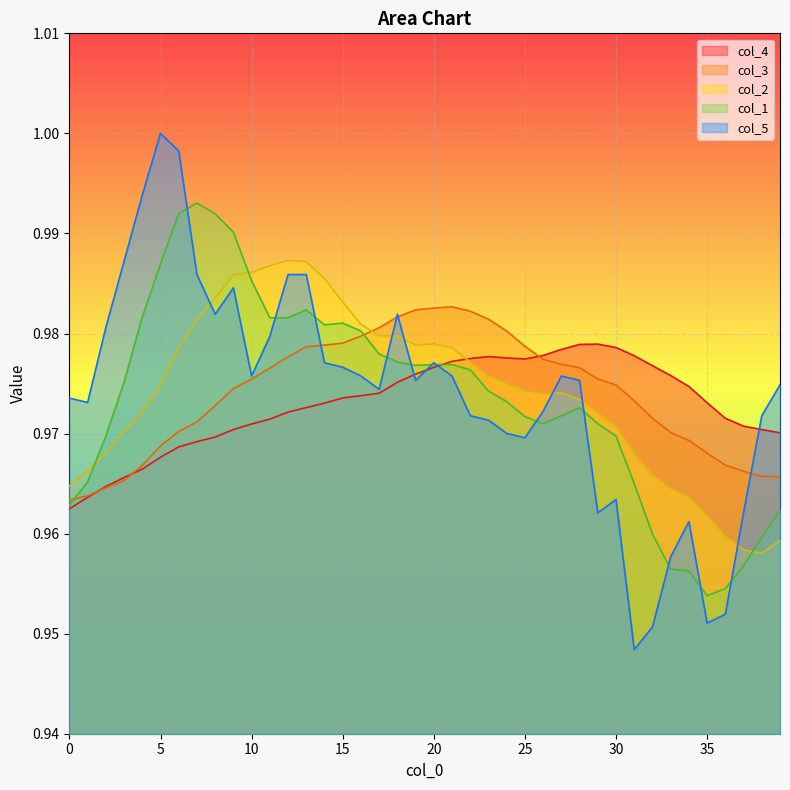

List the series in order of their peak value, lowest first.

col_4, col_3, col_2, col_1, col_5